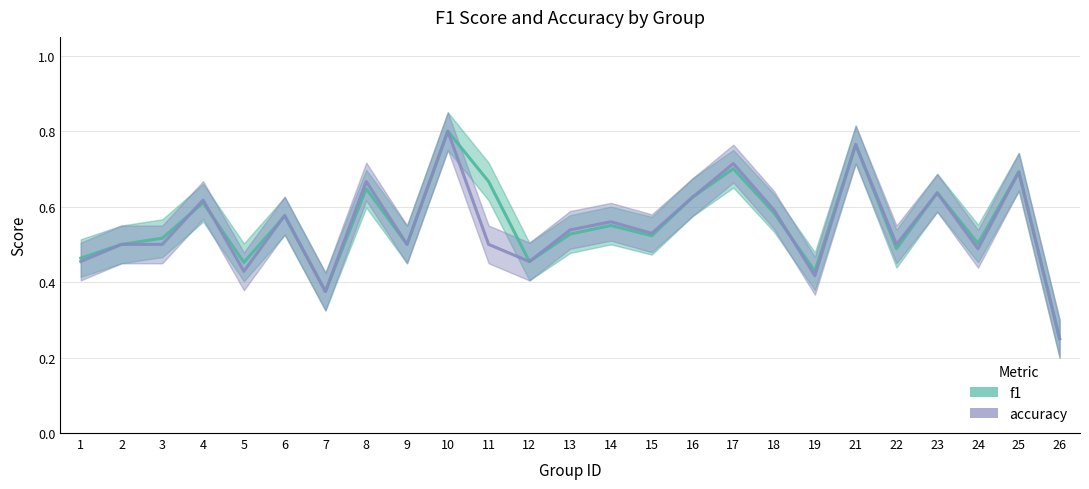

What is the value of the accuracy point at the 6th from the left?

0.6